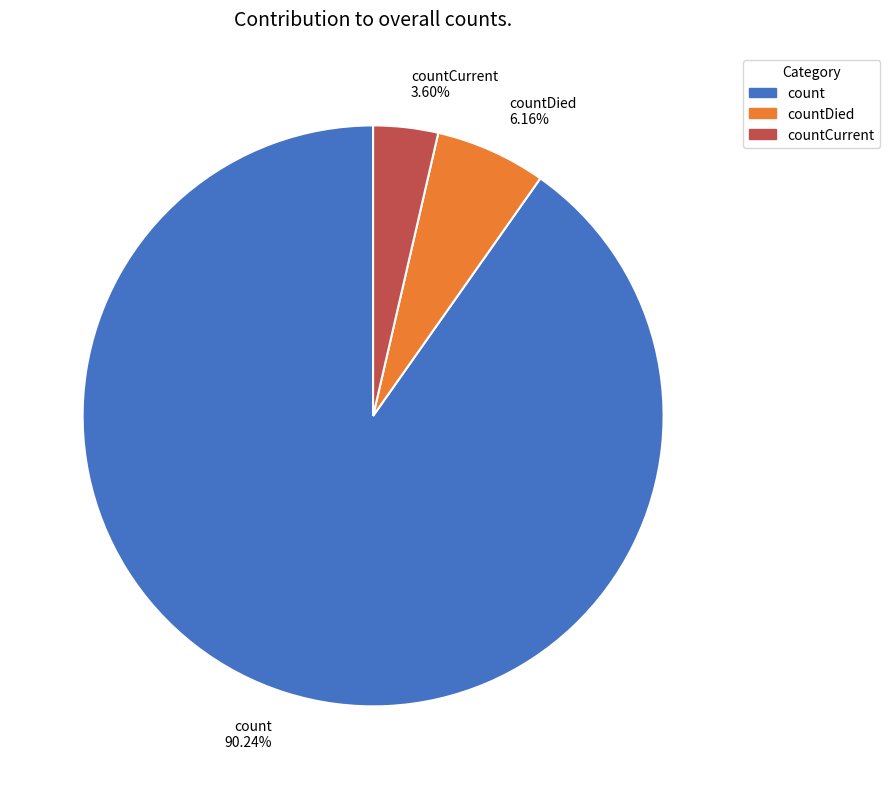

What percentage is NOT represented by countCurrent?

96.4%